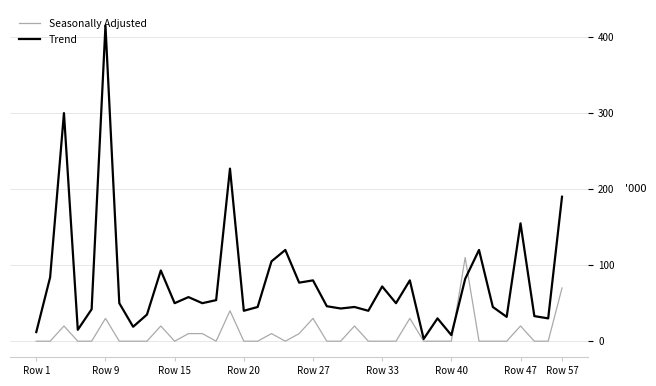

Is this an area chart (filled region under the line)?

No